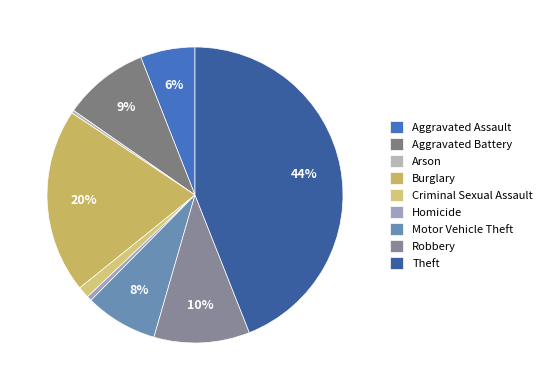

Between Criminal Sexual Assault and Burglary, which is larger?

Burglary